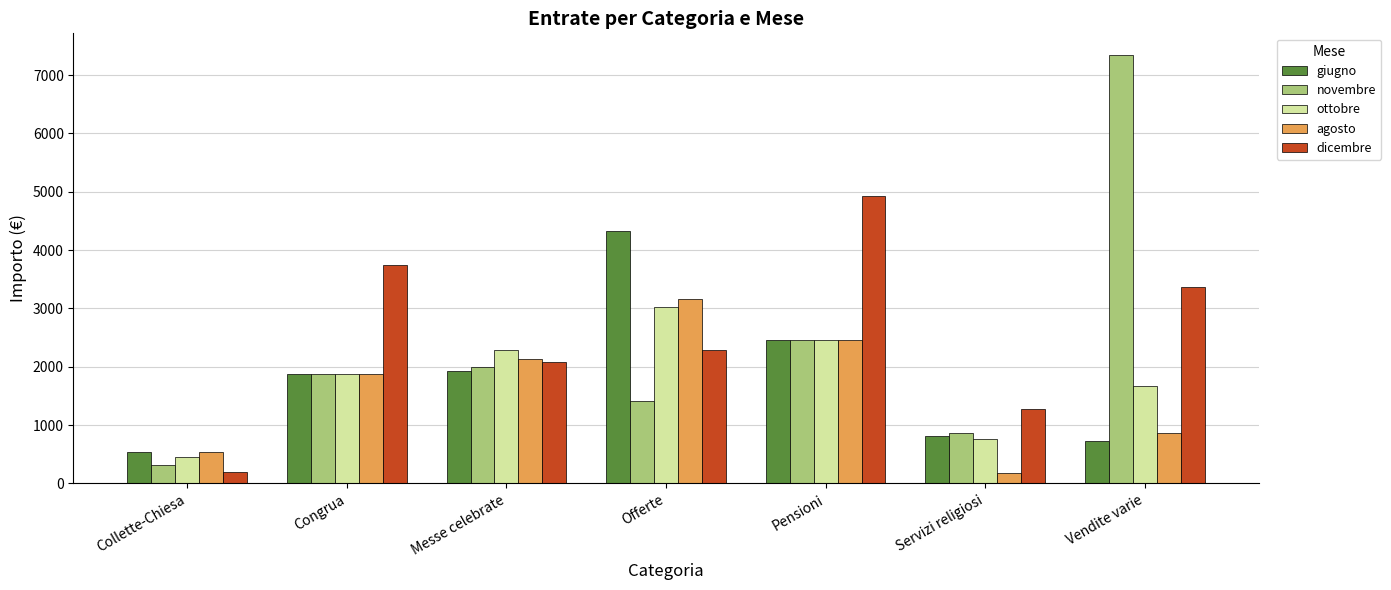

How many series are shown in this chart?

5